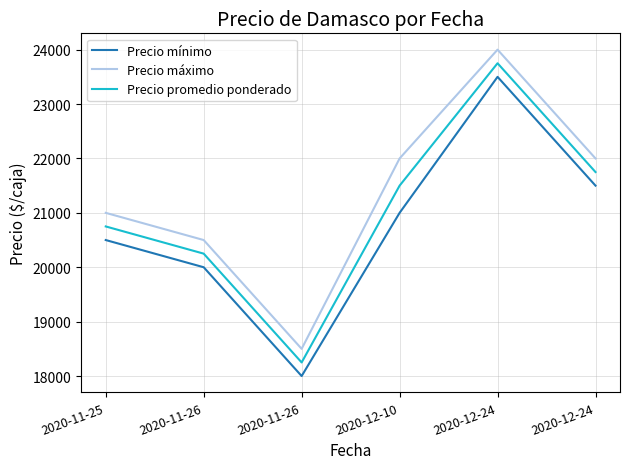

Reading right to left, transcribe all the data shown in this chart.

Precio mínimo: 2020-12-24=21500	2020-12-24=23500	2020-12-10=21000	2020-11-26=18000	2020-11-26=20000	2020-11-25=20500
Precio máximo: 2020-12-24=22000	2020-12-24=24000	2020-12-10=22000	2020-11-26=18500	2020-11-26=20500	2020-11-25=21000
Precio promedio ponderado: 2020-12-24=21750	2020-12-24=23750	2020-12-10=21500	2020-11-26=18250	2020-11-26=20250	2020-11-25=20750